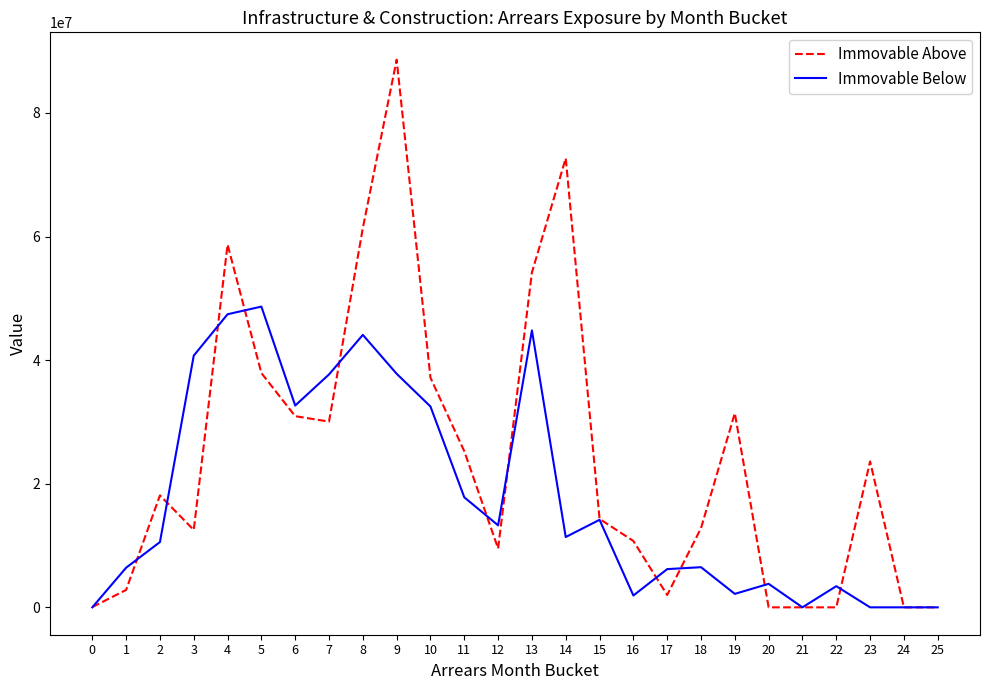

Which series has the largest range (max minus min)?

Immovable Above